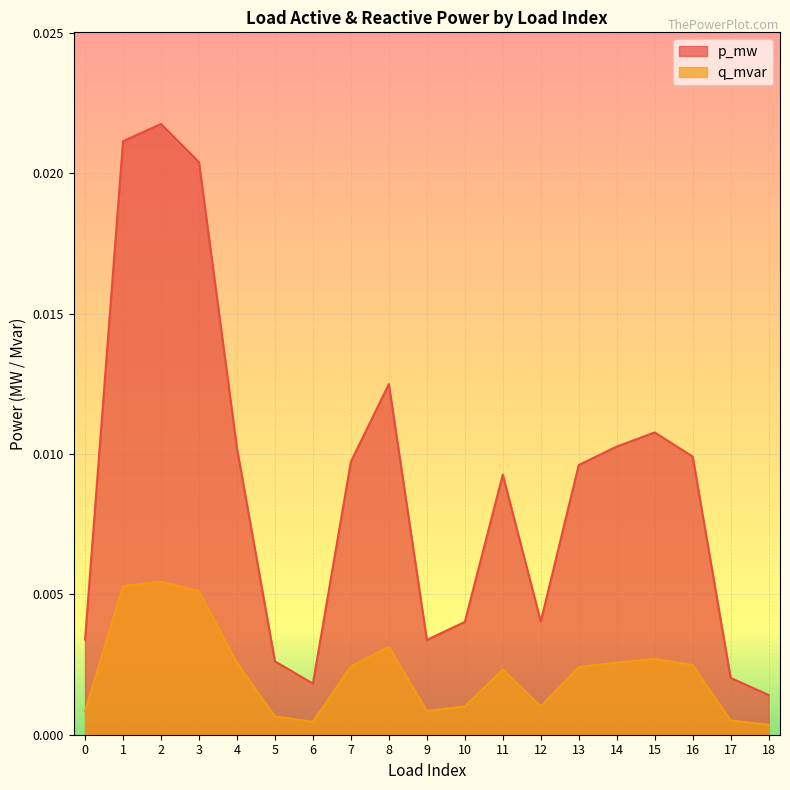

List the series in order of their overall mean, highest first.

p_mw, q_mvar